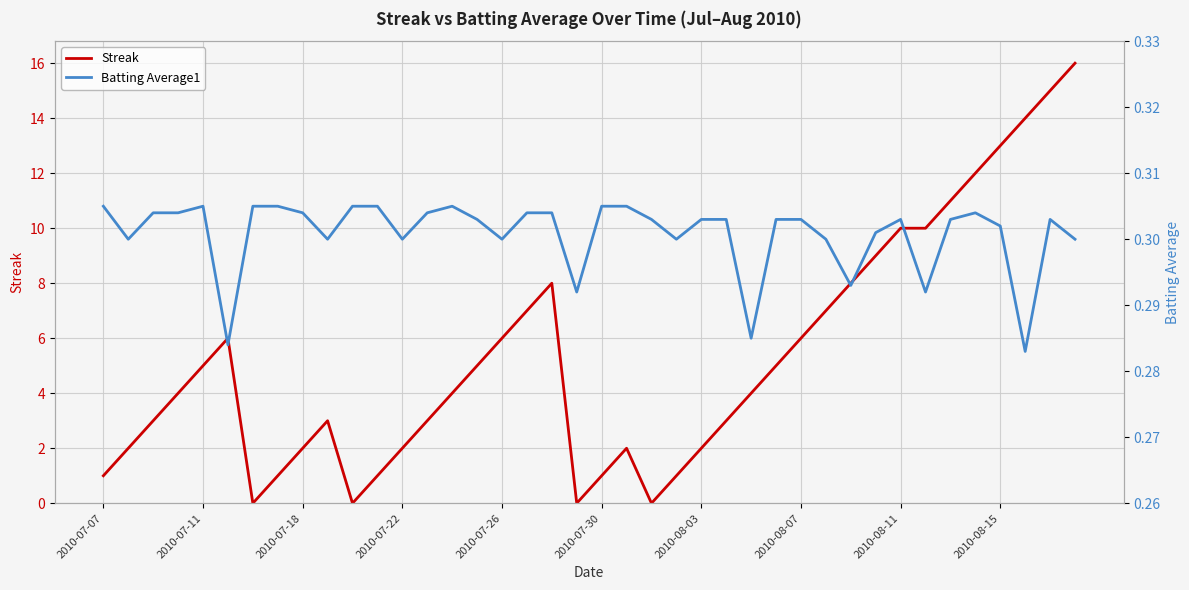

The Streak series shows 5 at 2010-07-11. True or false?

True